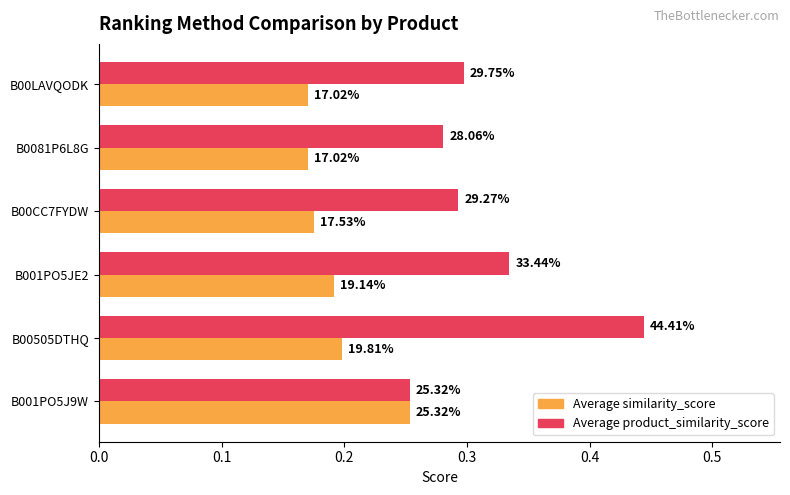

What are all the series names shown in the legend?

Average similarity_score, Average product_similarity_score